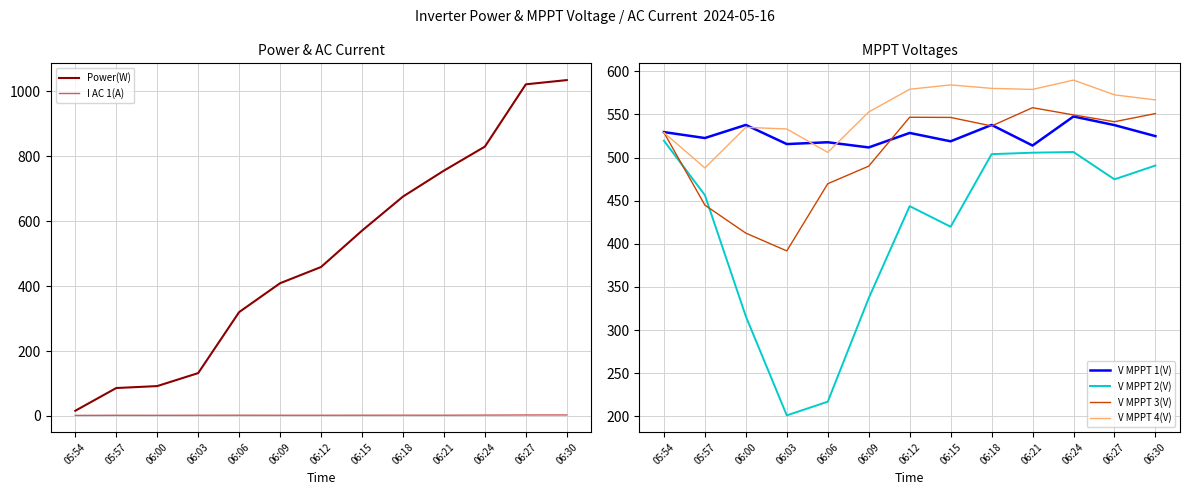

What is the label of the 7th point from the right?

06:12